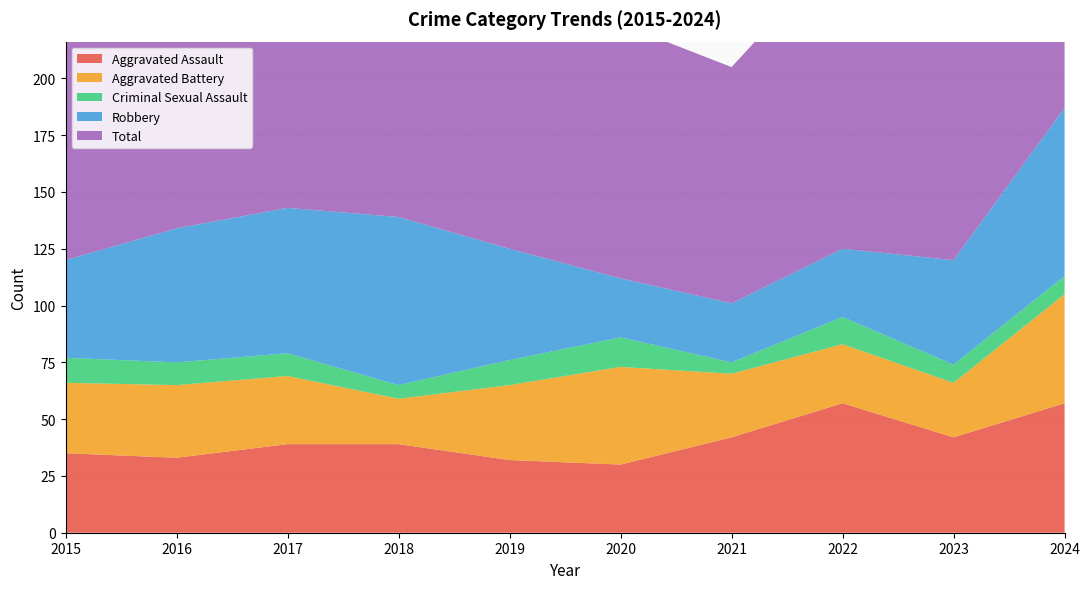

Where is the first local maximum for Total?

2017